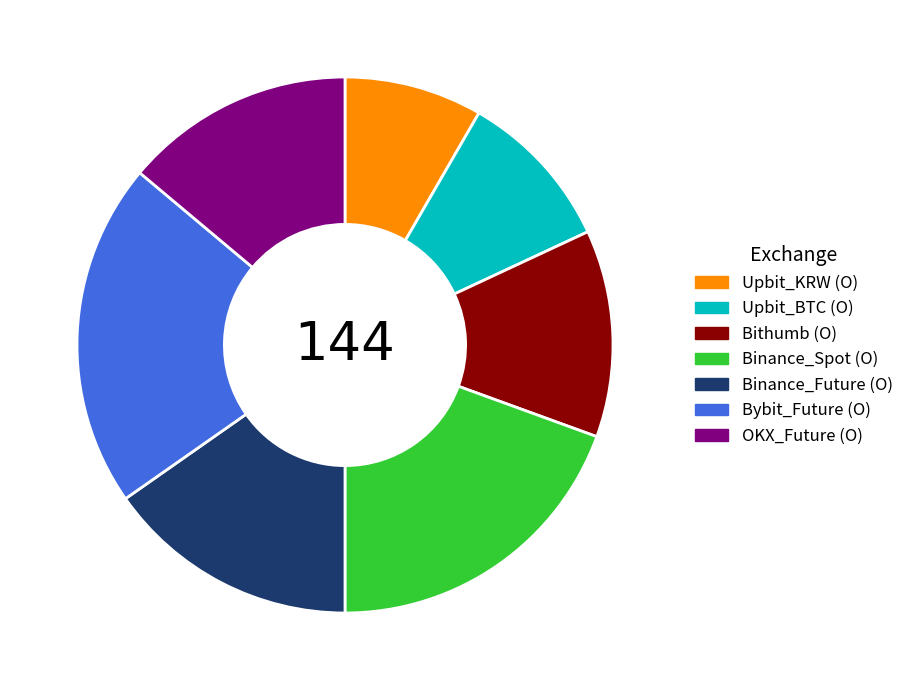

Do Binance_Future (O) and Upbit_BTC (O) together represent more than half of the pie?

No